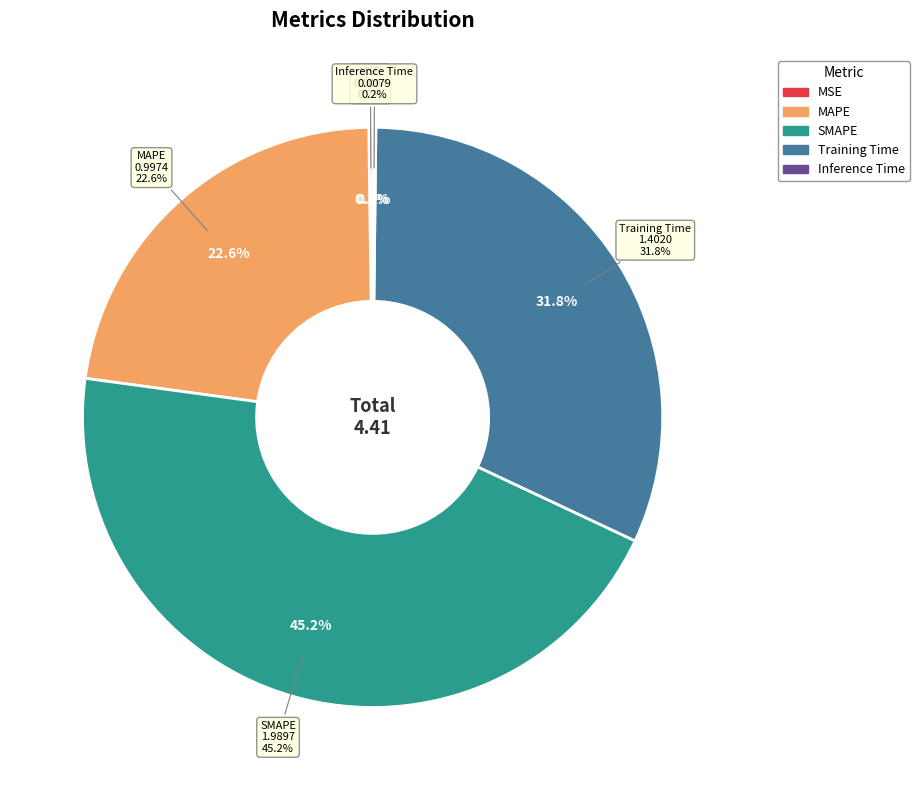

Count the number of slices in the pie.

5